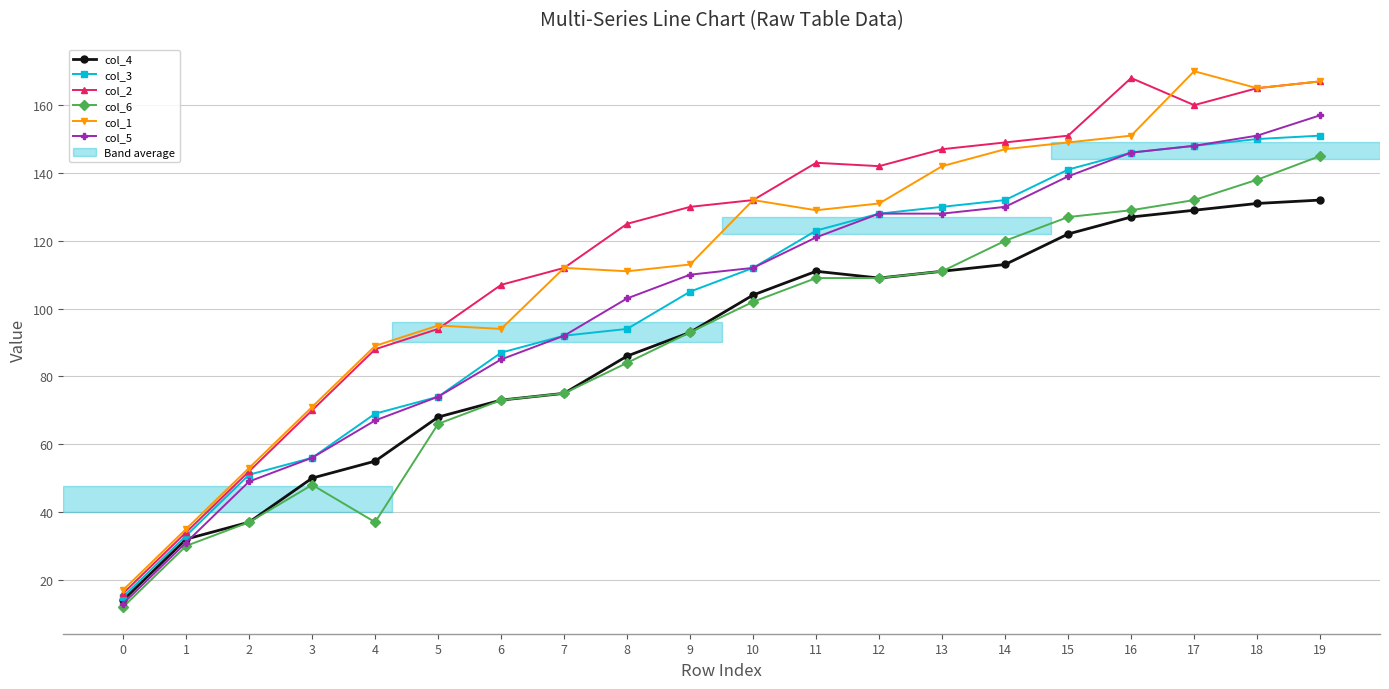

Is it true that col_4 equals 132 at 19?

True